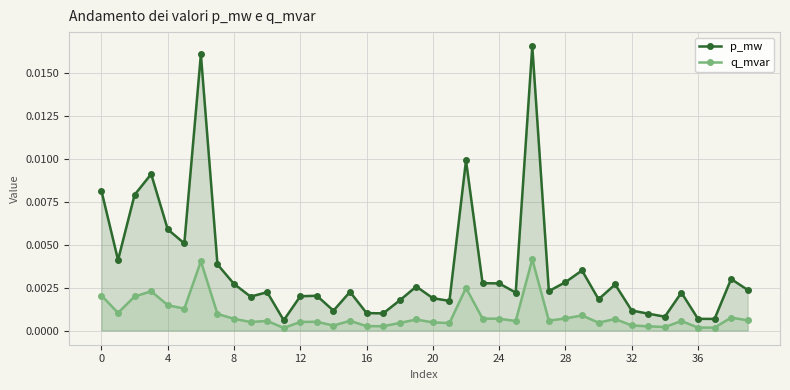

Which series changed the most between 24 and 32?

p_mw